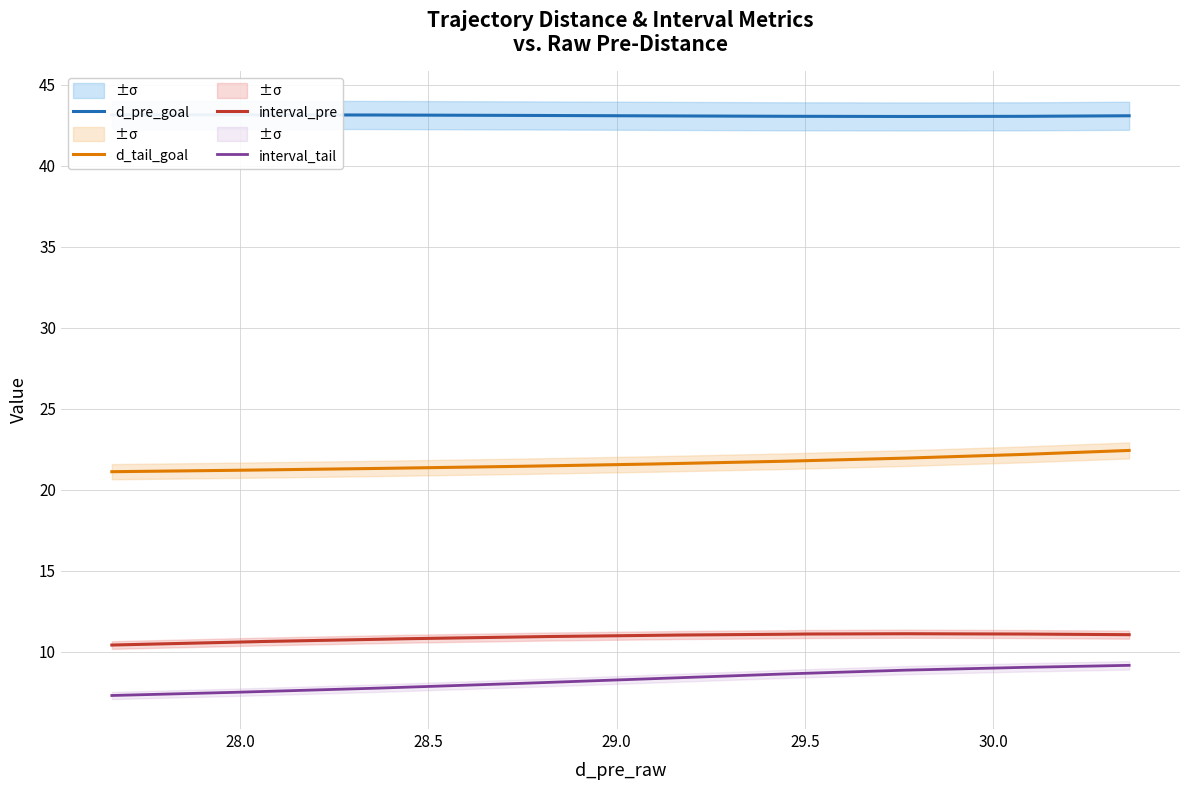

What is the difference between the second highest and minimum values in the d_tail_goal series?

1.3